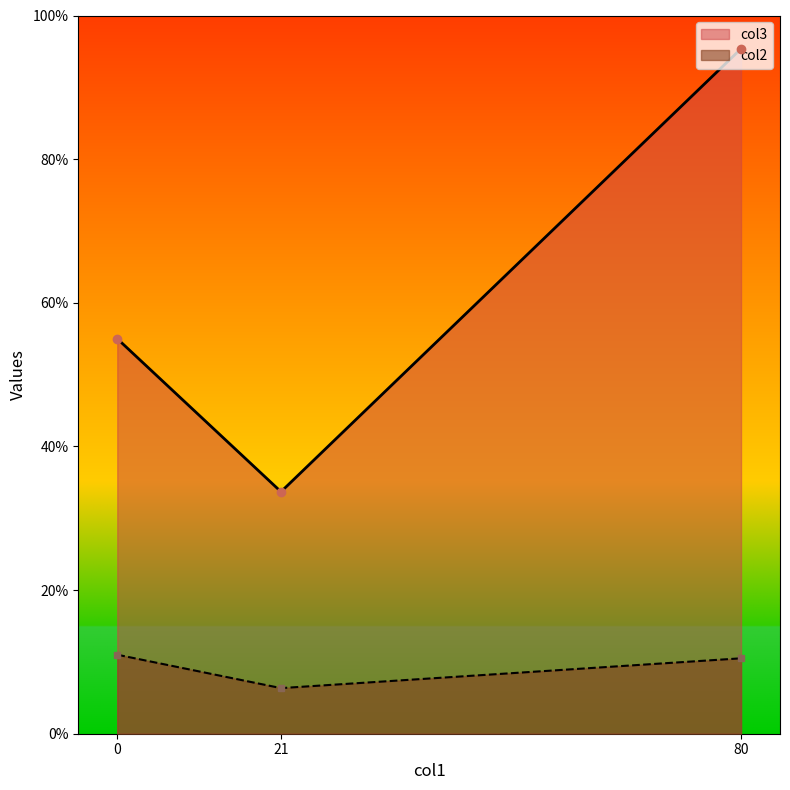

Which series has the largest total across all categories?

col3